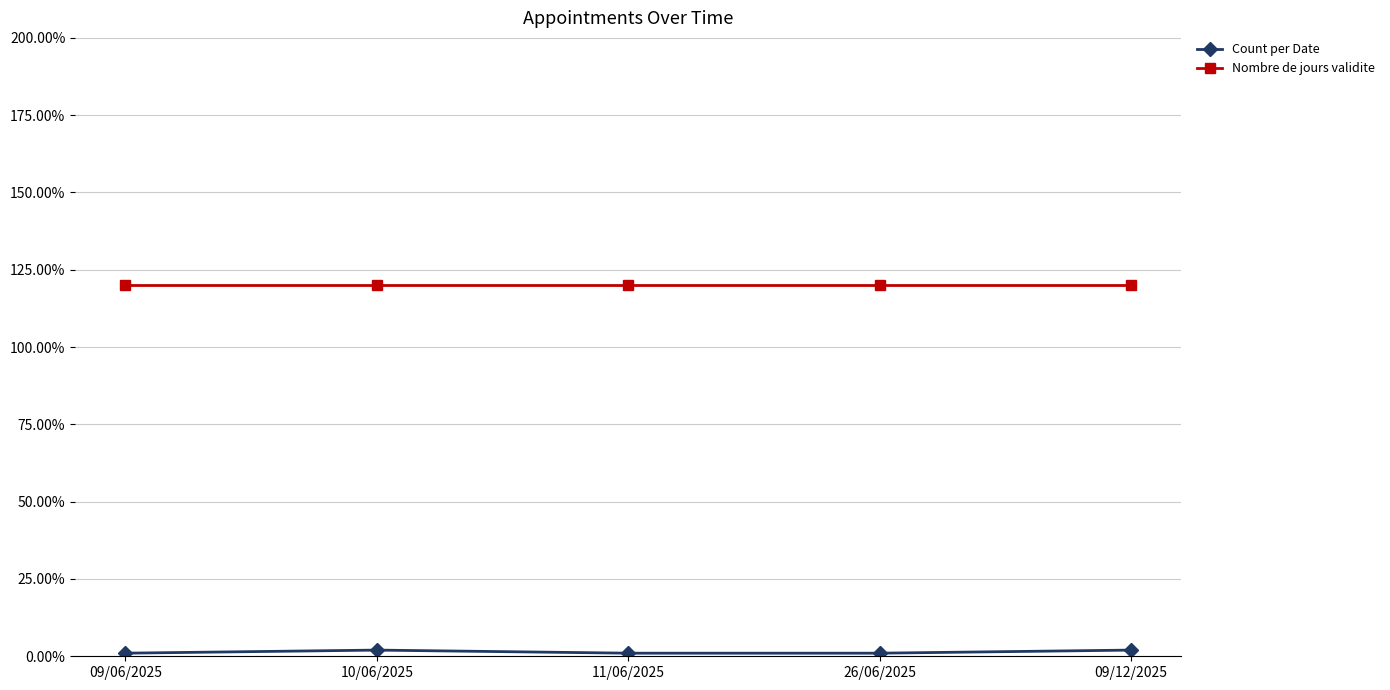

Rank the series at 09/06/2025 from lowest to highest value.

Count per Date, Nombre de jours validite